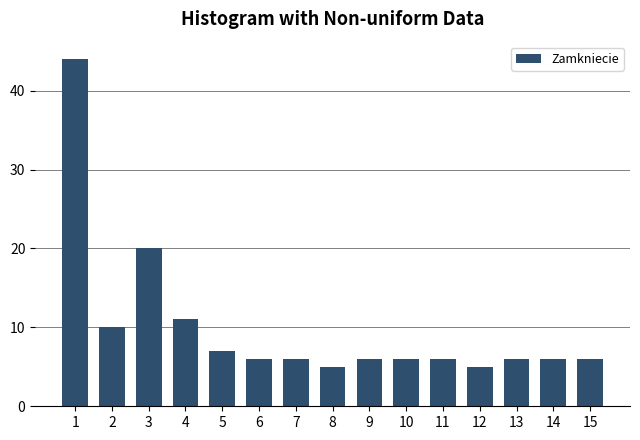

Reading left to right, extract all data points from this chart.

44	10	20	11	7	6	6	5	6	6	6	5	6	6	6